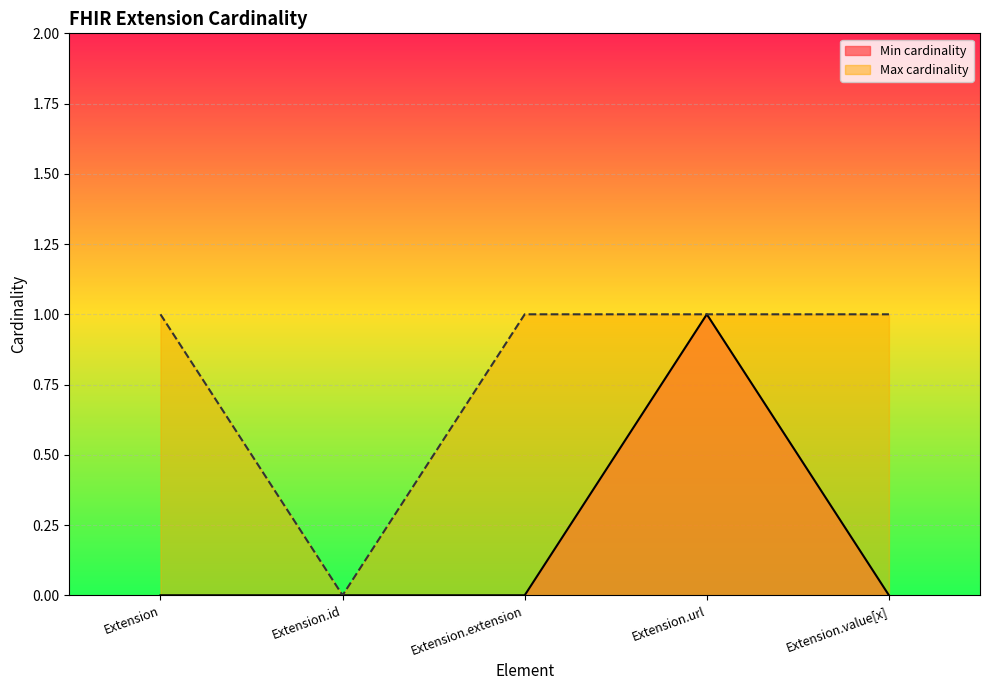

Reading left to right, extract all data points from this chart.

Min cardinality: Extension=0	Extension.id=0	Extension.extension=0	Extension.url=1	Extension.value[x]=0
Max cardinality: Extension=1	Extension.id=0	Extension.extension=1	Extension.url=1	Extension.value[x]=1